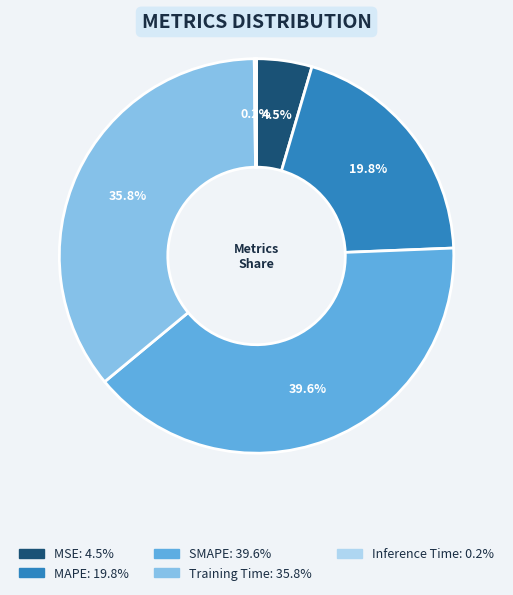

What percentage do SMAPE and MAPE together represent?

59.5%